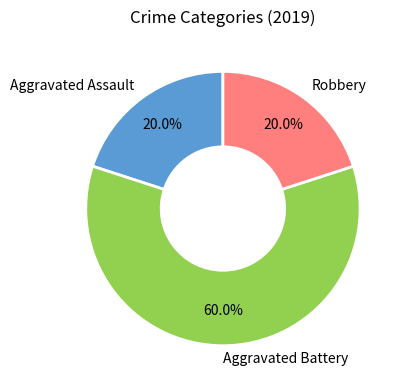

What is the majority slice?

Aggravated Battery